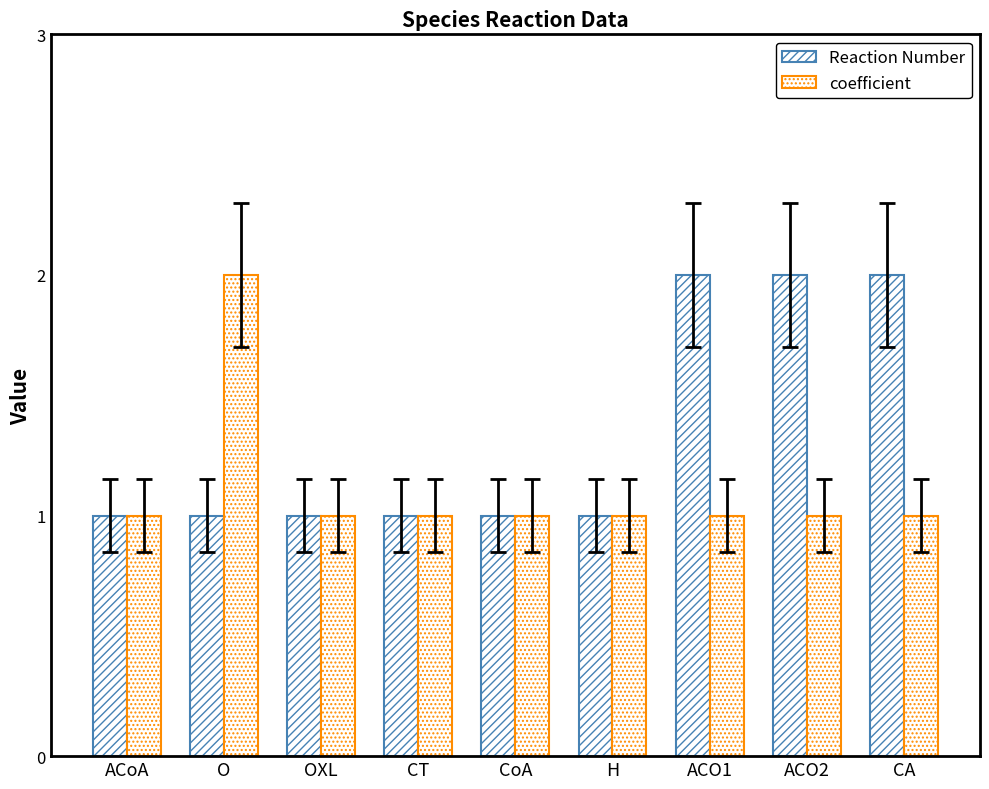

Where is Reaction Number nearest to the value 1?

ACoA